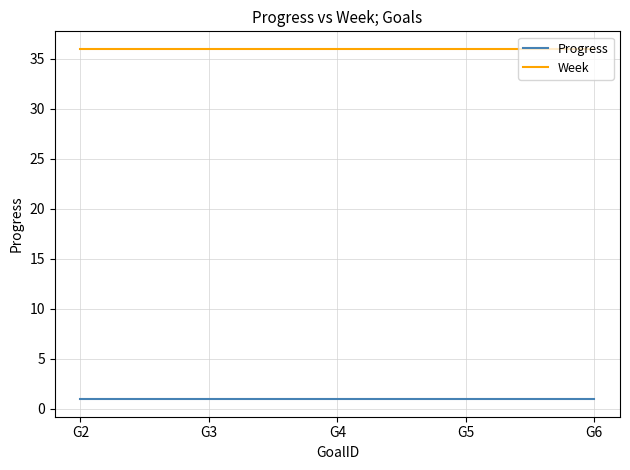

Is the value of Week at G4 greater than the value of Progress at G6?

Yes